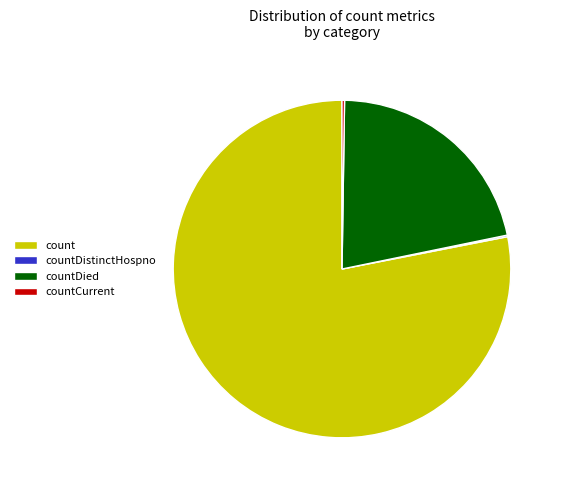

Which category has the biggest portion of the pie?

count